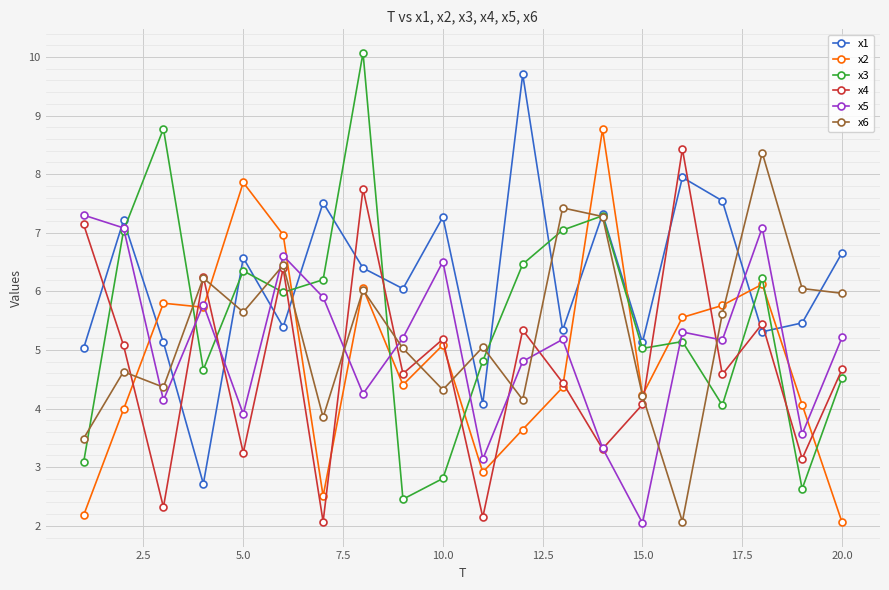

How many lines are shown in the chart?

6